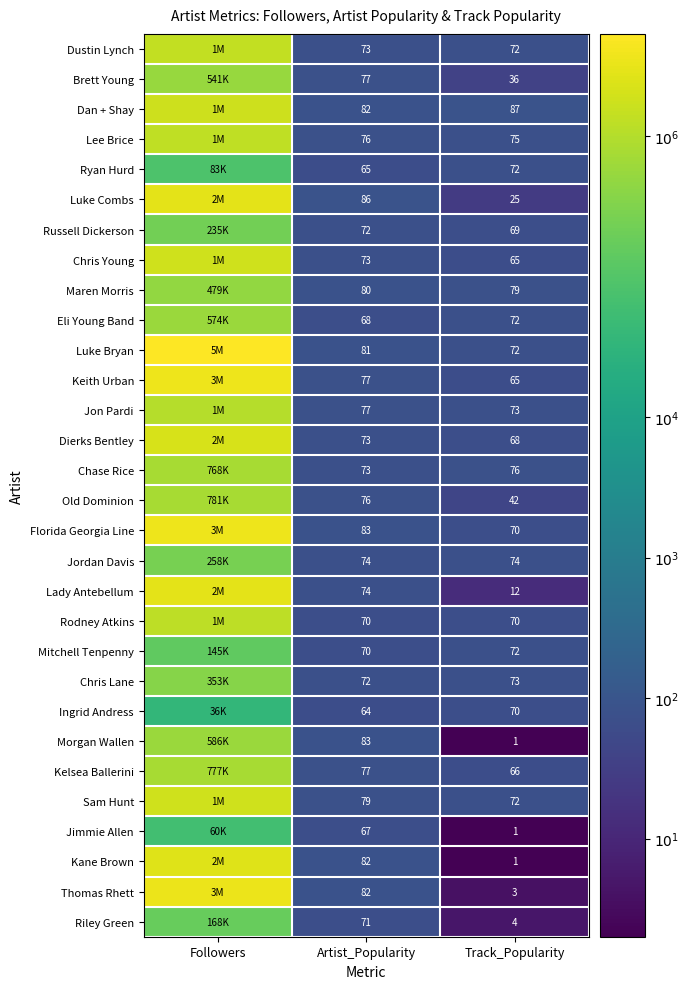

At which category is the sum across all series the highest?

Followers